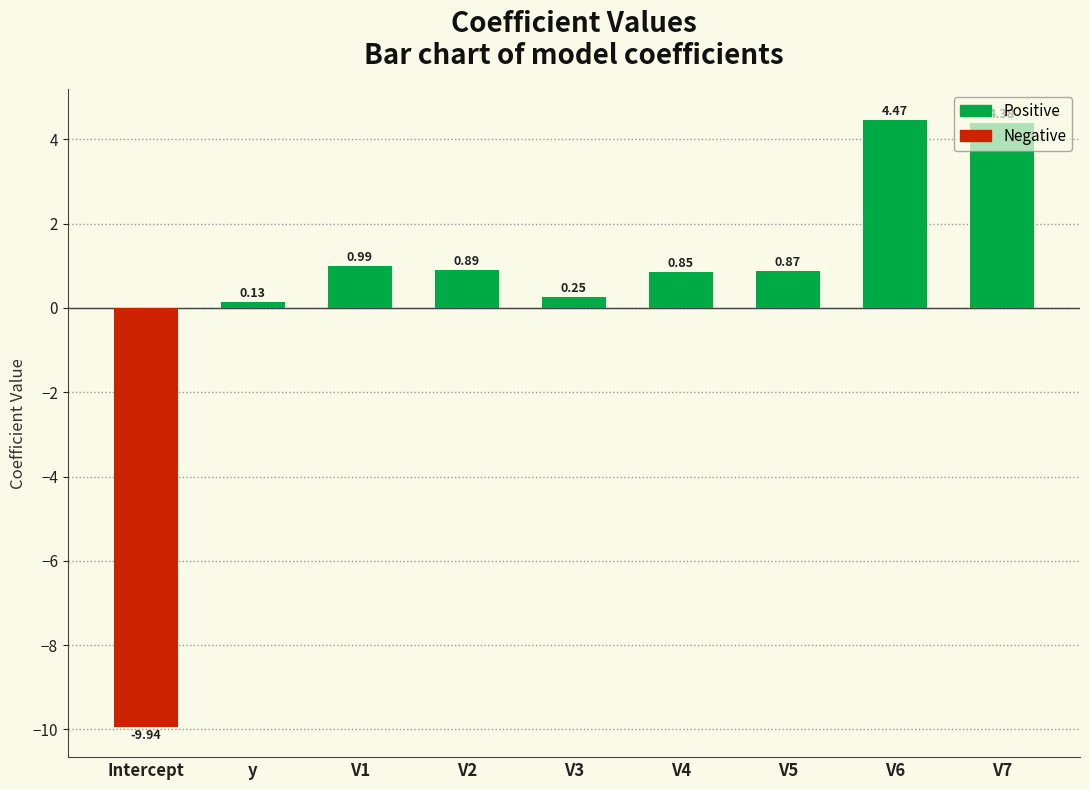

How many series are shown in this chart?

1